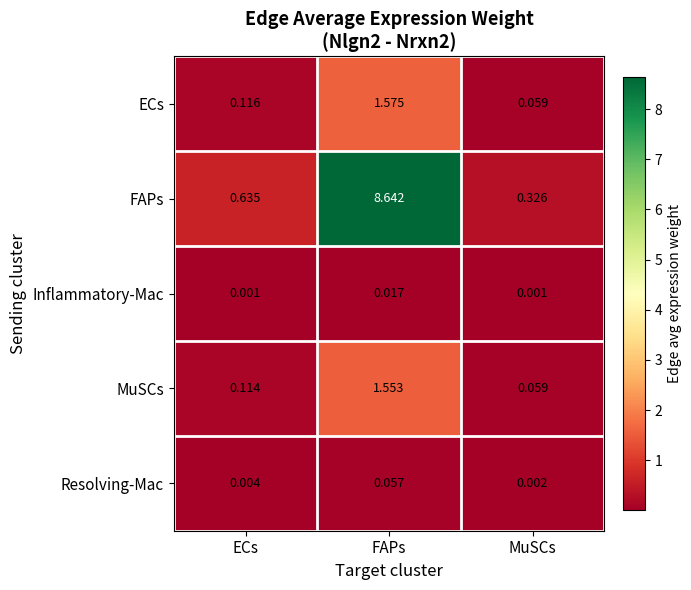

At which label is Resolving-Mac closest to 0?

MuSCs